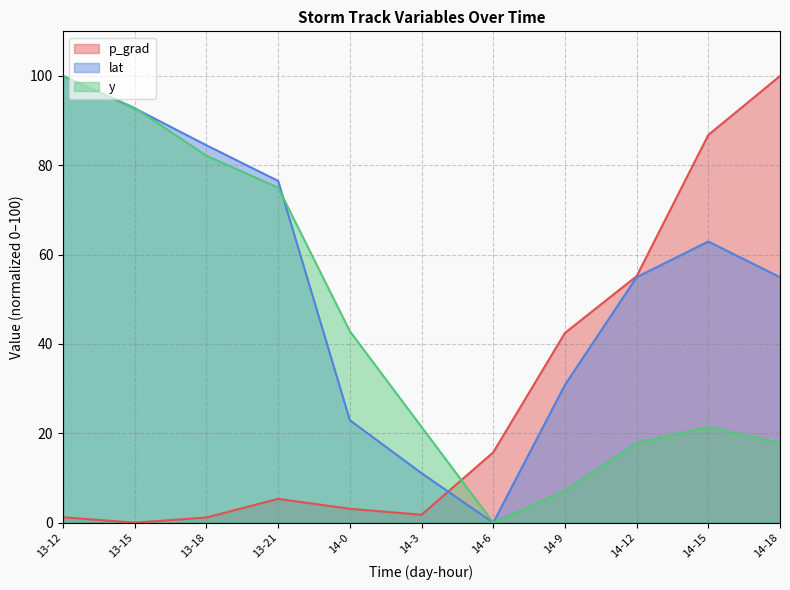

What value does the p_grad series have at 14-9?

42.5